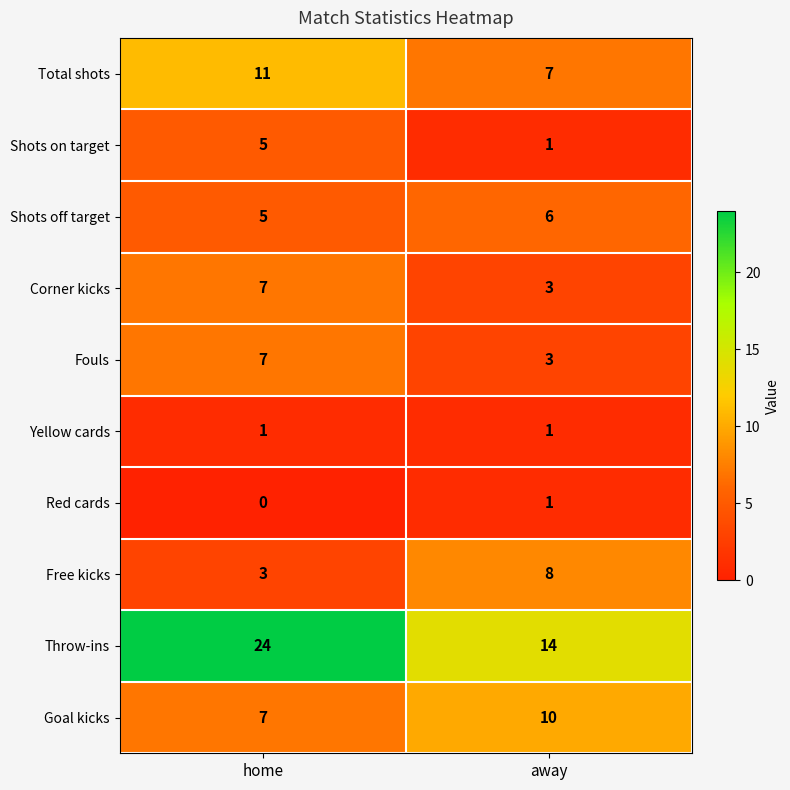

What is the total value across all series at home?

70